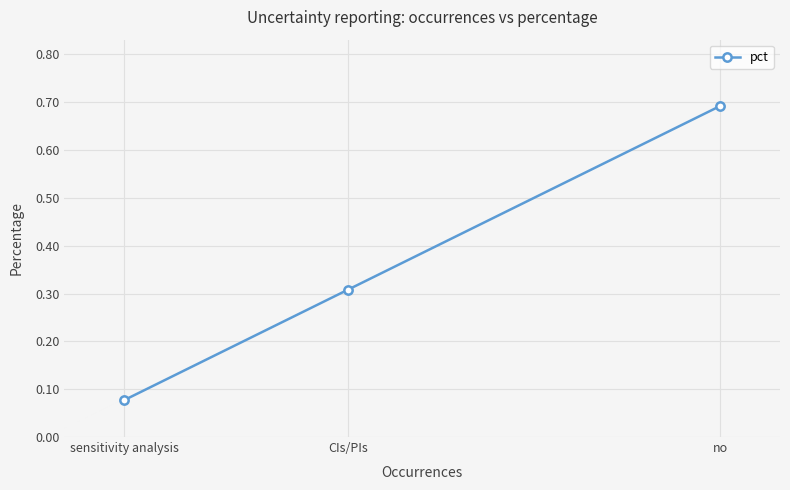

What is the label of the 3rd point from the left?

no